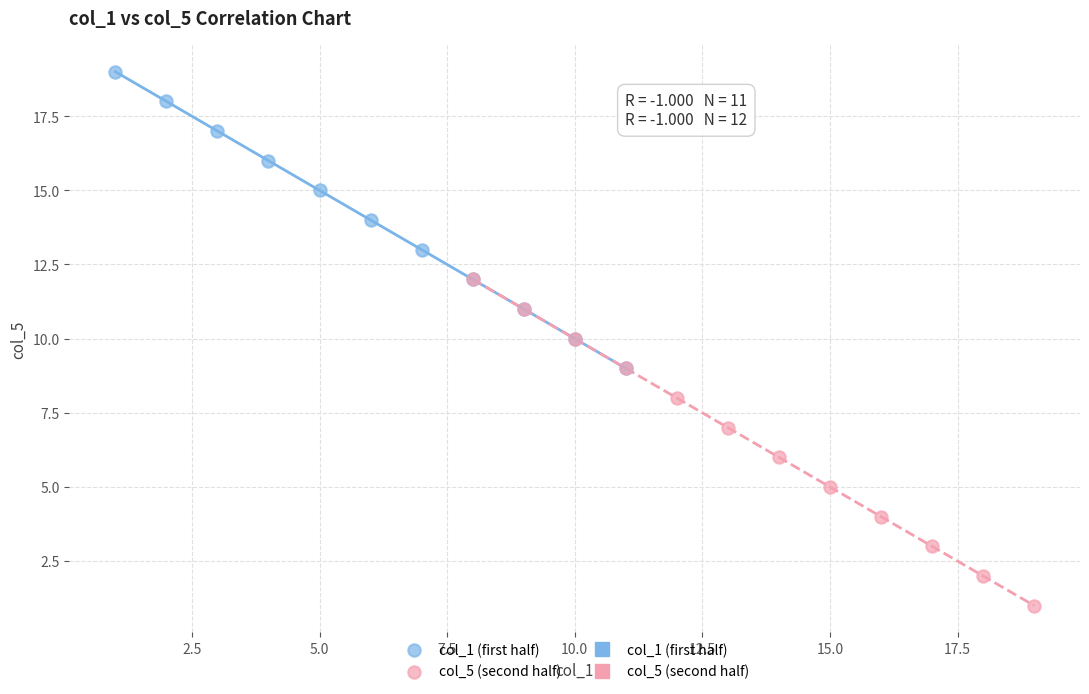

Which series reaches the minimum Y coordinate?

col_5 (second half)